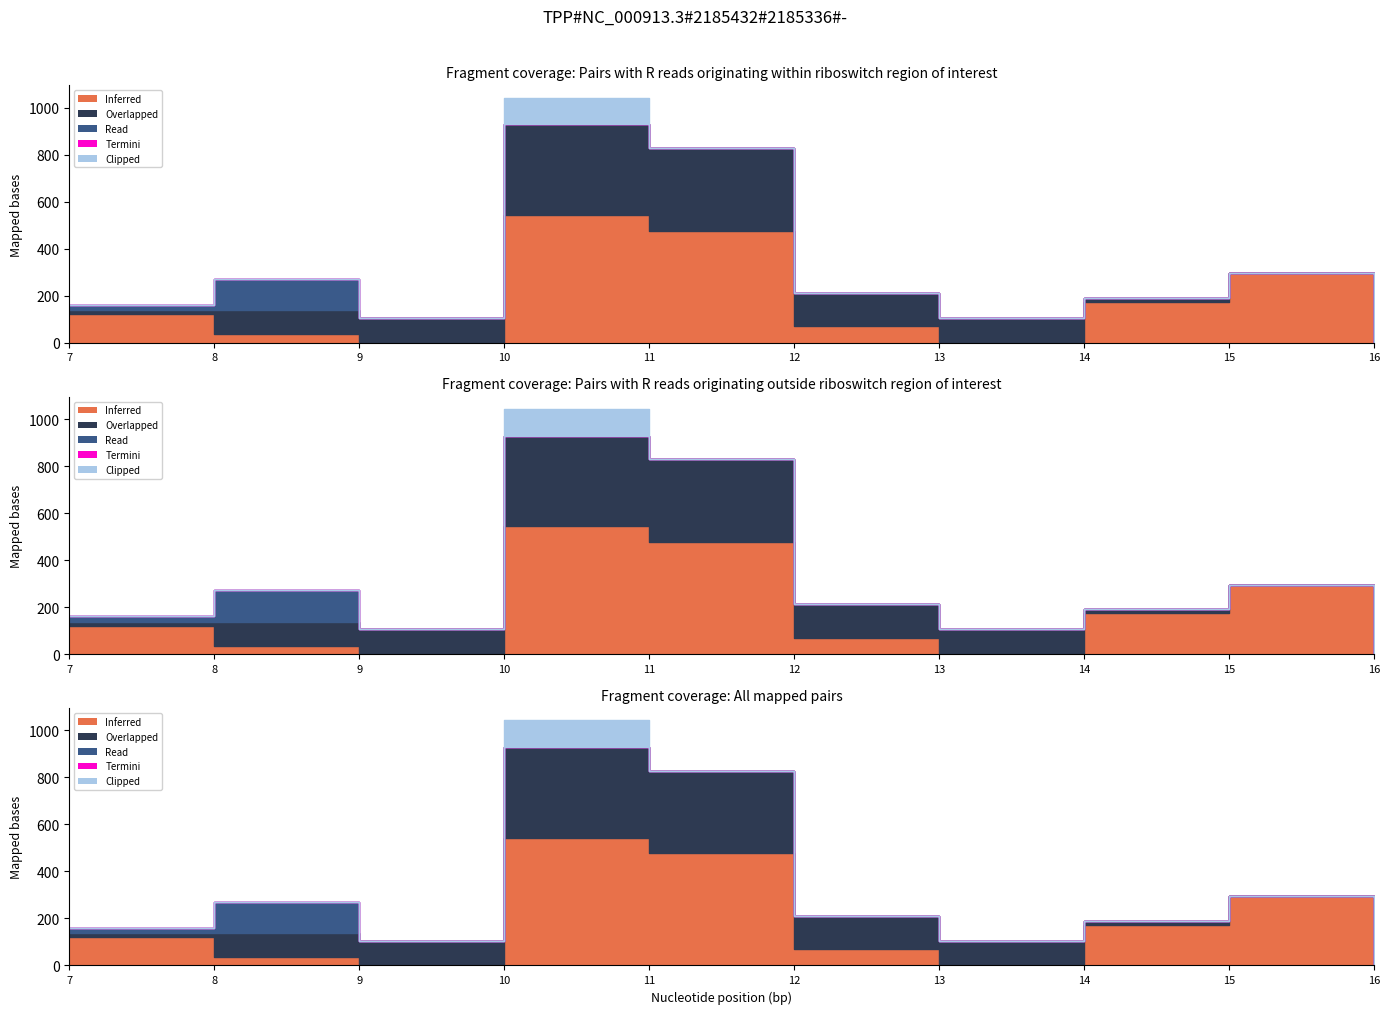

Between 7 and 14, which is larger?

14